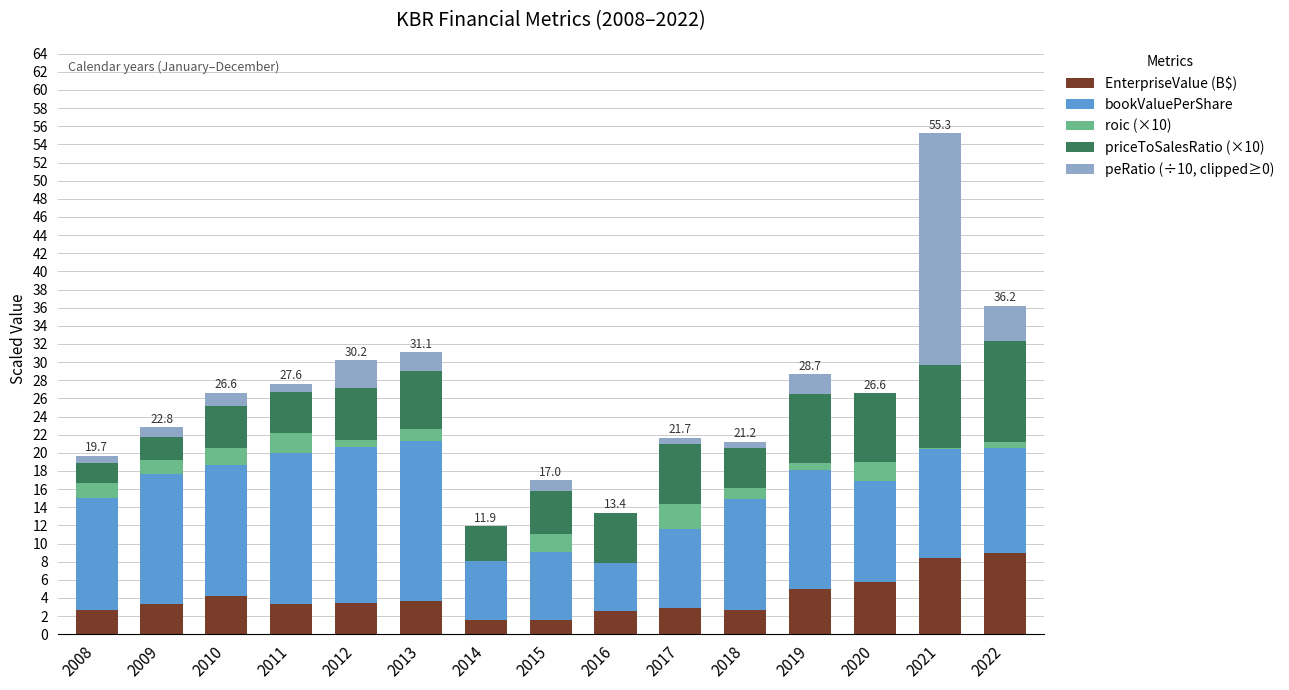

At which category is the sum across all series the highest?

2021